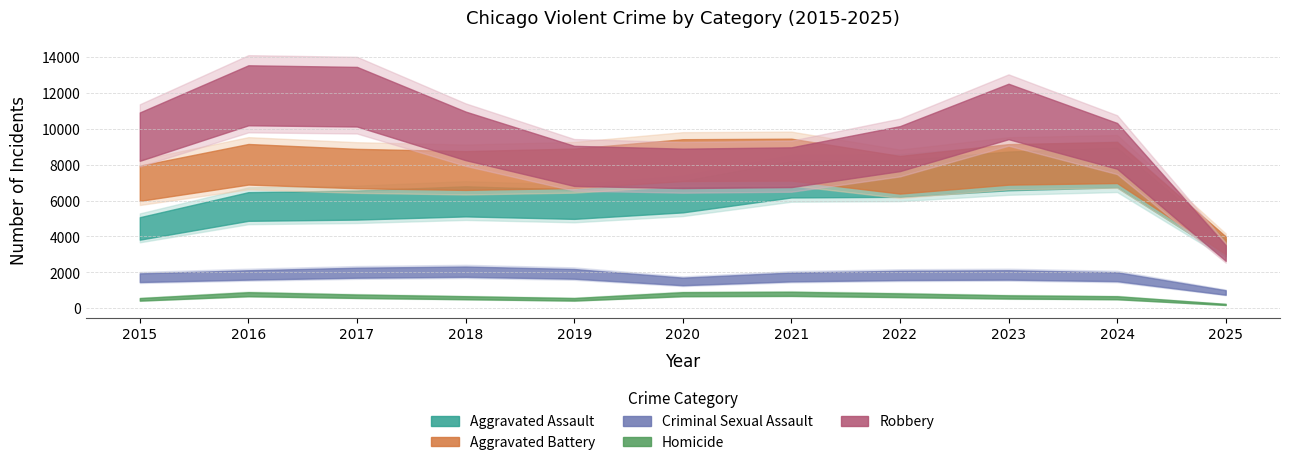

How many data points in Homicide are less than 632?

5